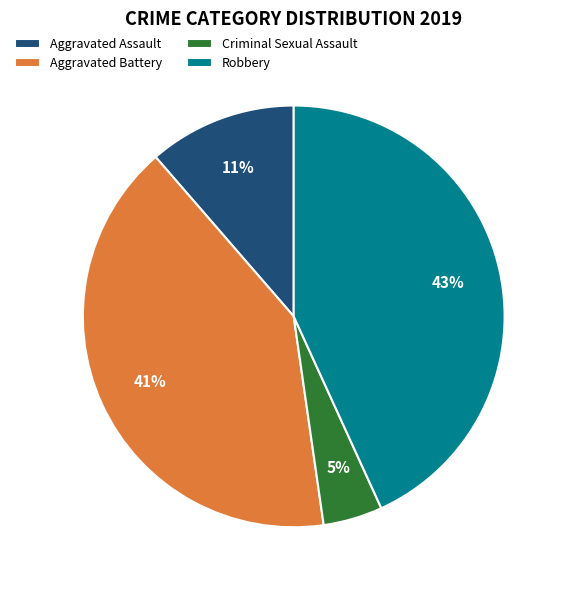

Combined, do Criminal Sexual Assault and Aggravated Battery account for over 50%?

No